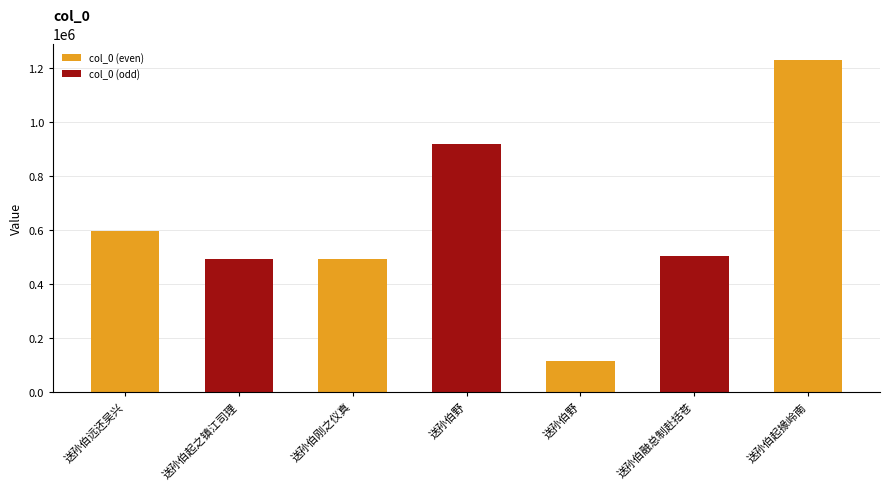

How many bars are there in total?

7